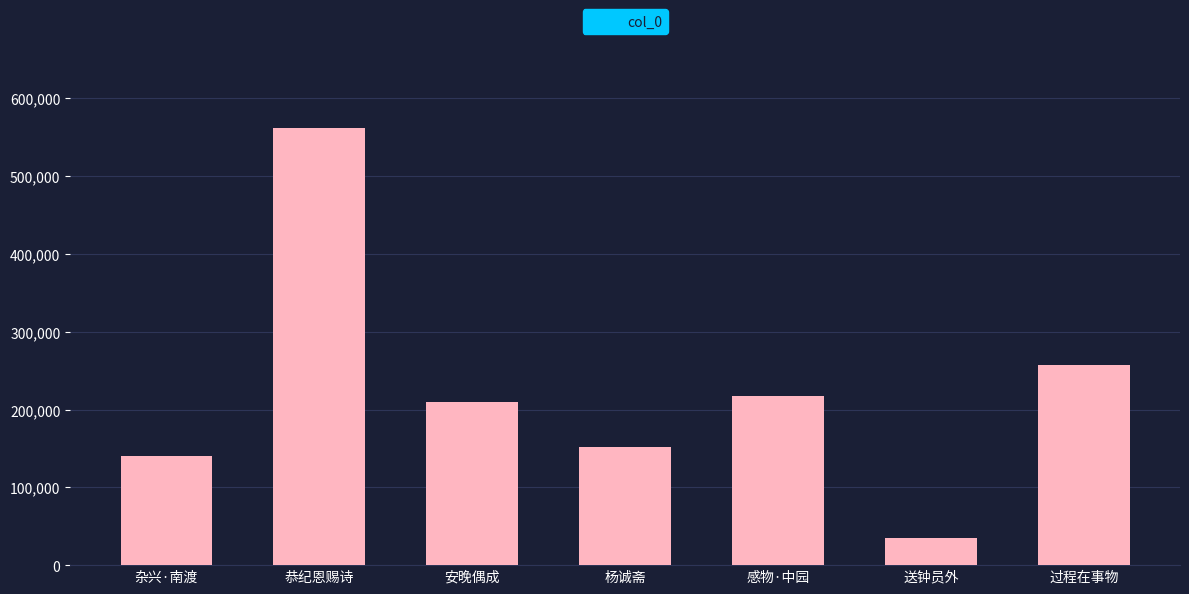

What is the change in value from 杂兴·南渡 to 安晚偶成?

+68828